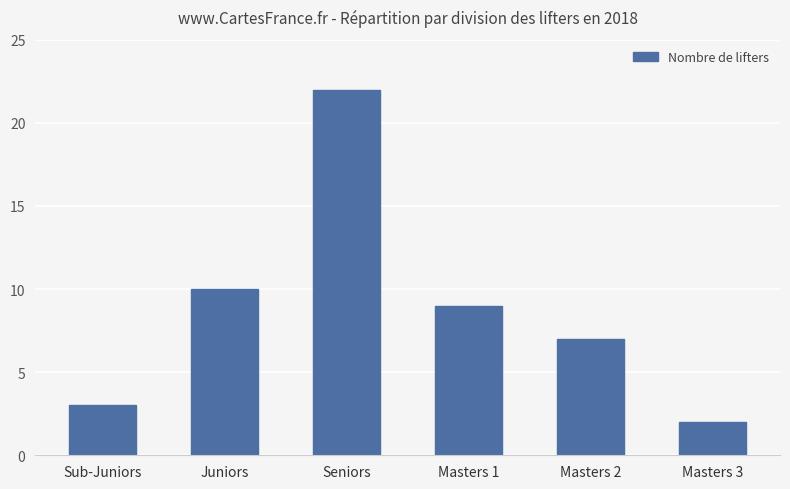

True or false: the data shows 4 at Masters 1.

False